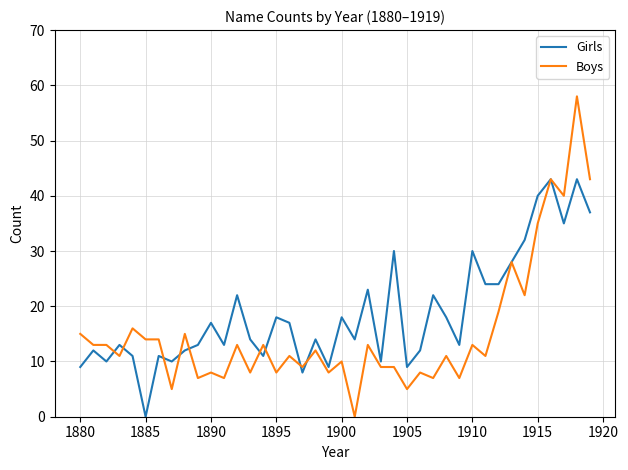

What is the maximum value shown in the chart?

58